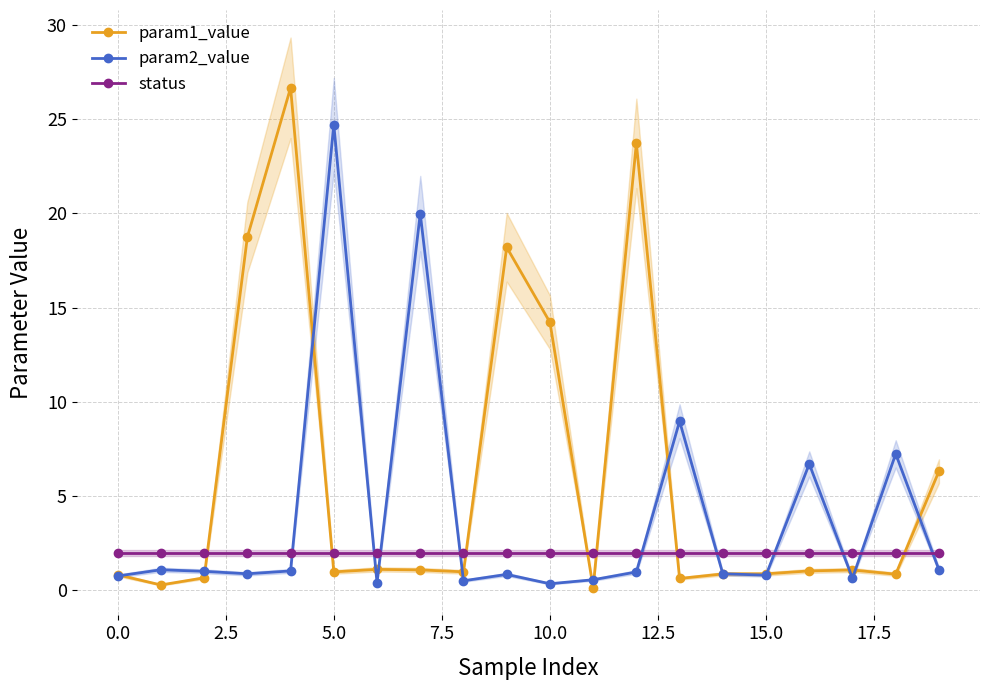

What is the highest value of the param1_value series?

26.7